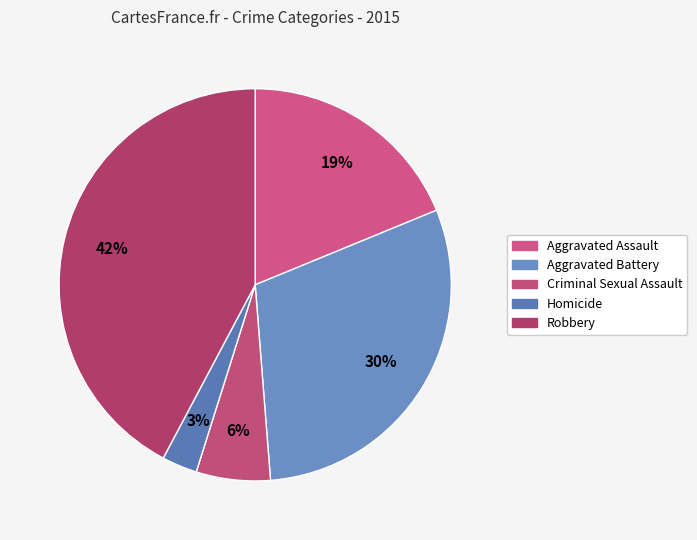

True or false: Homicide accounts for 3% of the total.

True